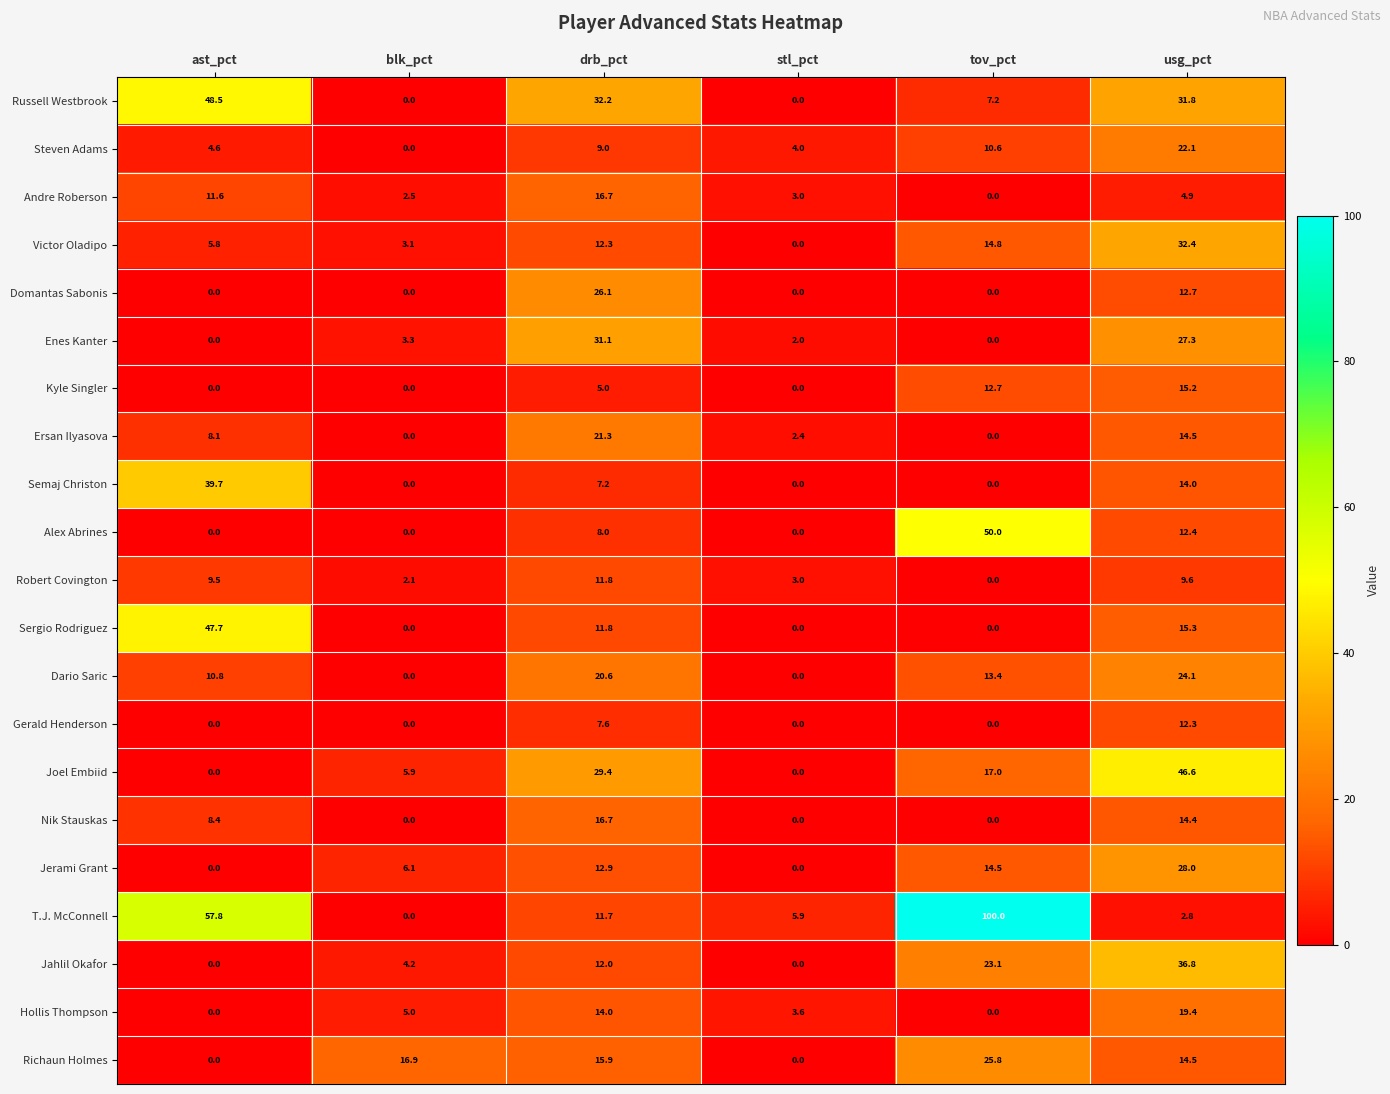

Between blk_pct and drb_pct, which series saw the biggest shift?

Russell Westbrook